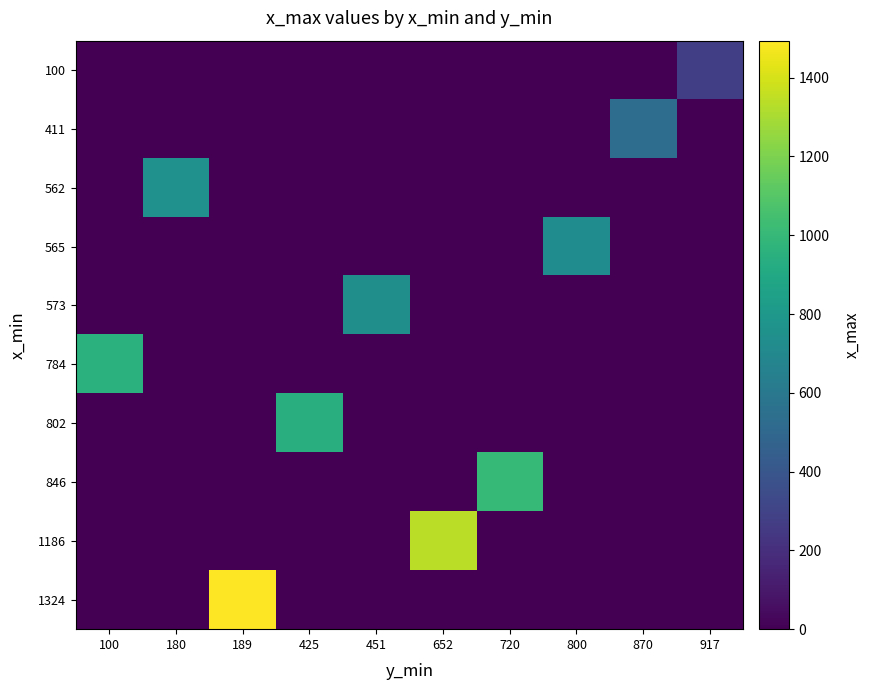

Which series has the widest spread of values?

1324